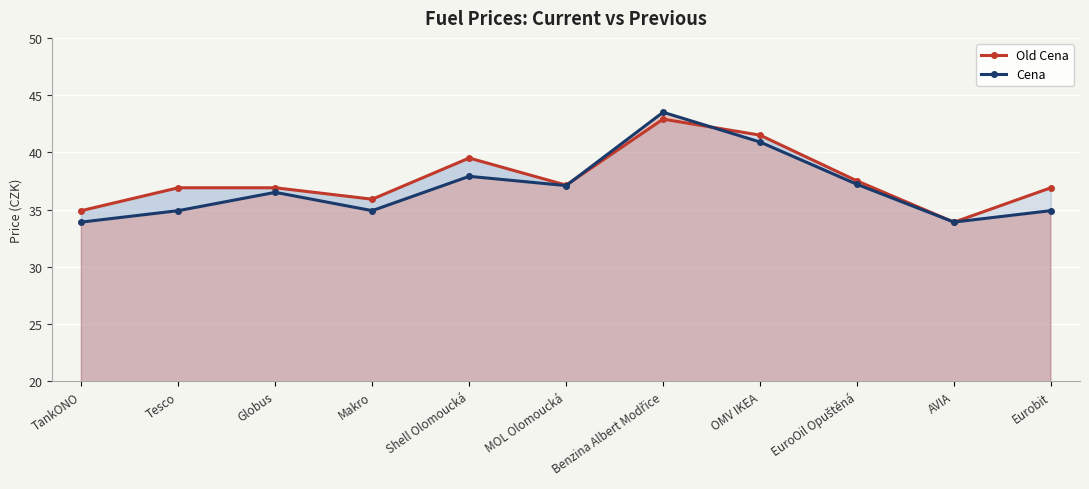

The value of Cena at MOL Olomoucká is 37.1. True or false?

True